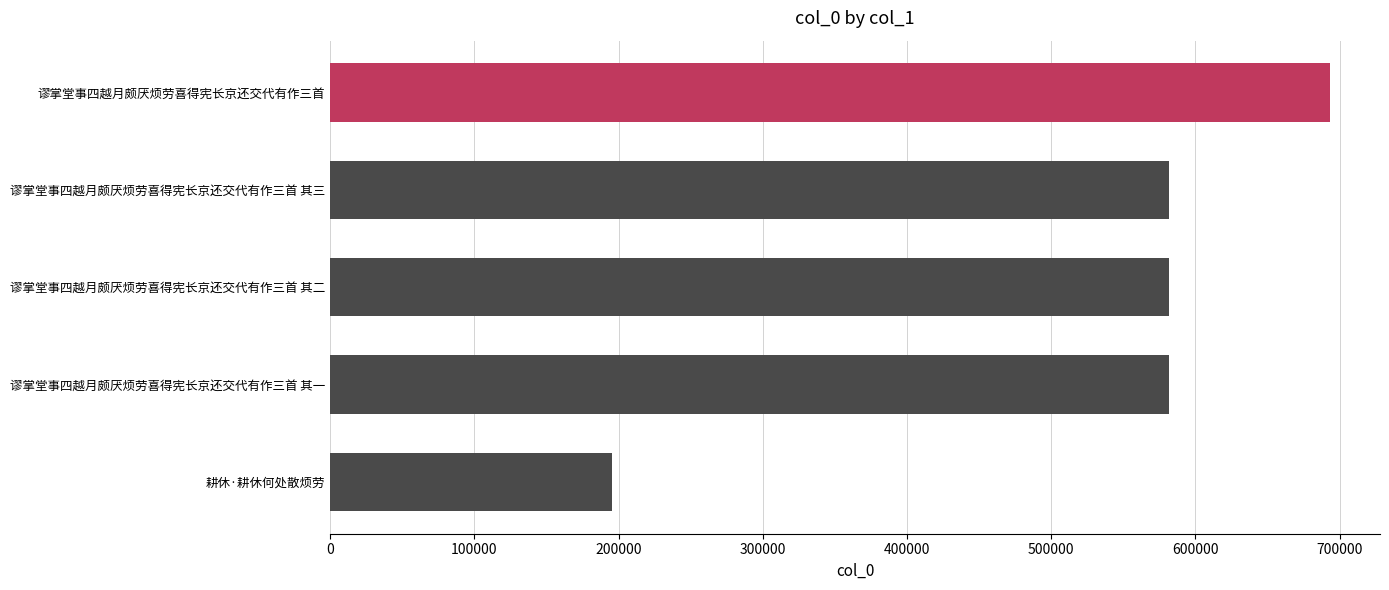

Which category has the lowest value across all series?

耕休·耕休何处散烦劳